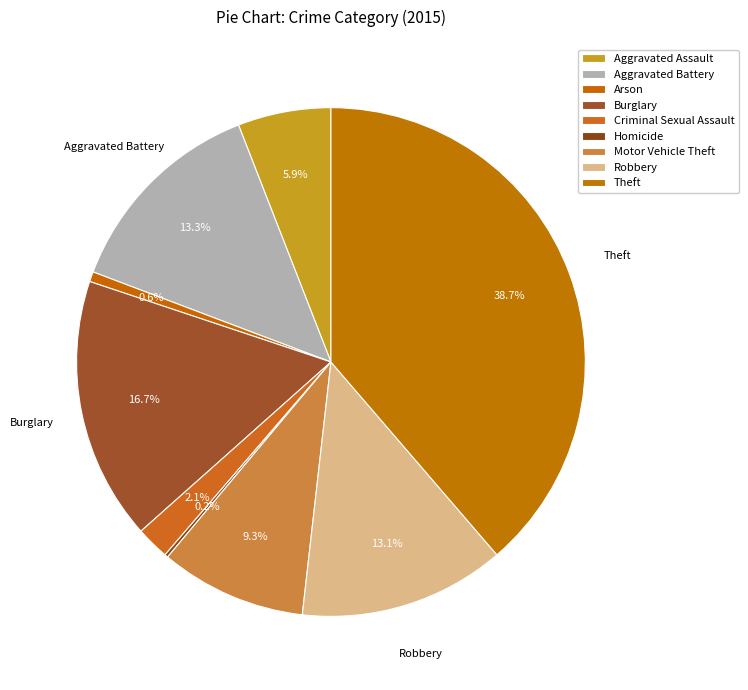

How many slices are in this pie chart?

9